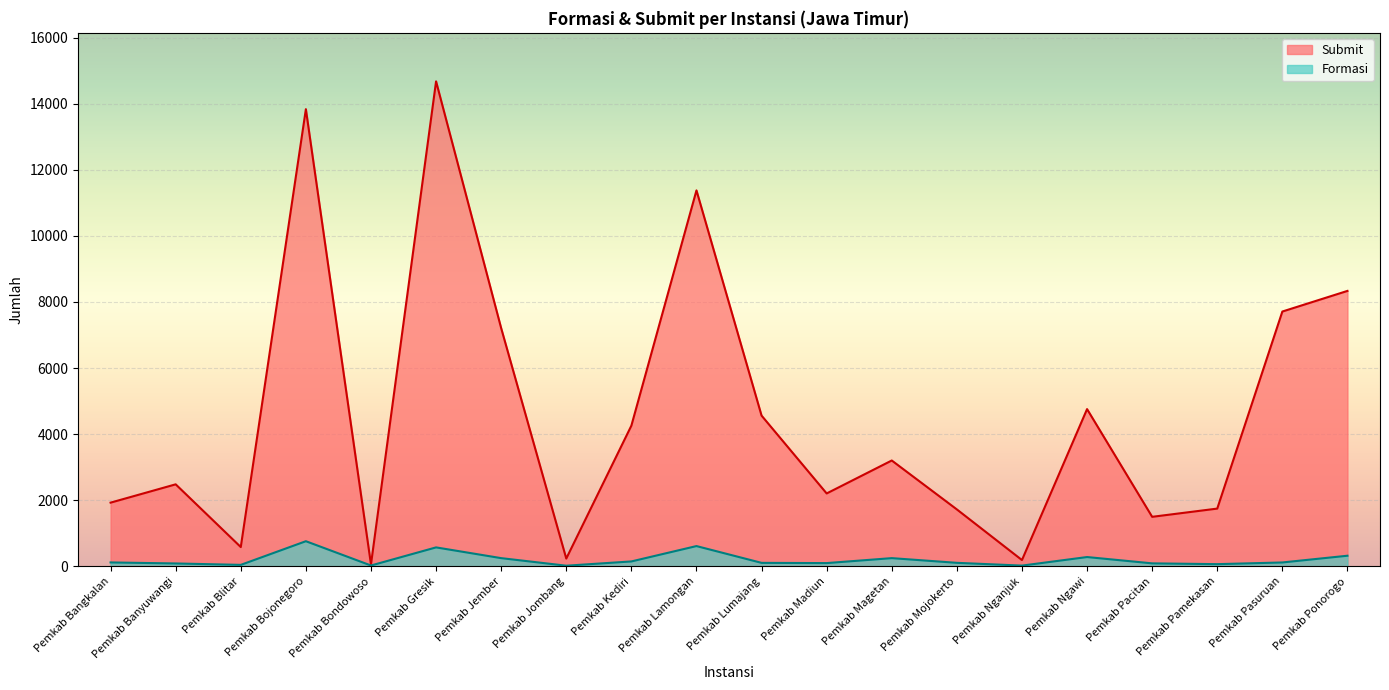

True or false: Formasi has more than 1 interior local peaks.

True